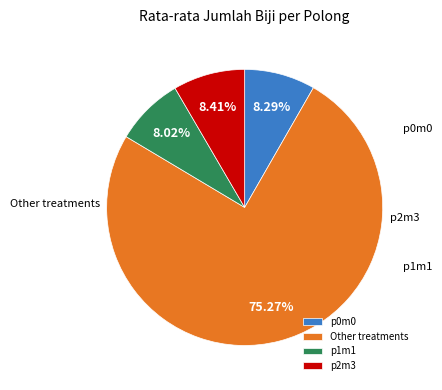

Is it true that p1m1 is 8% of the pie?

True